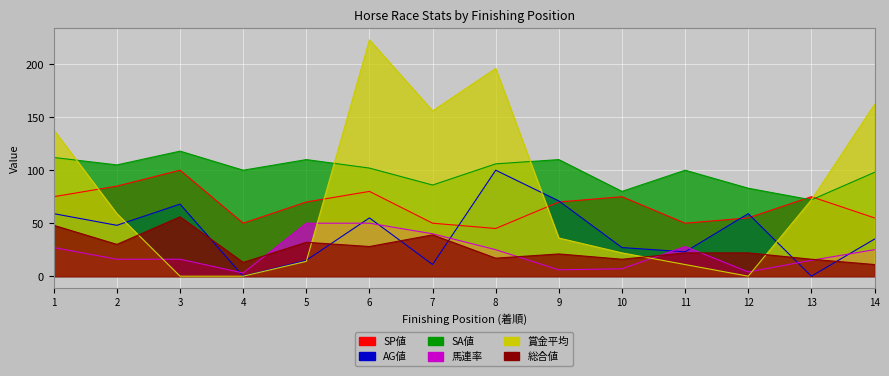

List the labels in order of 馬連率 value, smallest first.

4, 12, 9, 10, 13, 2, 3, 8, 14, 1, 11, 7, 5, 6